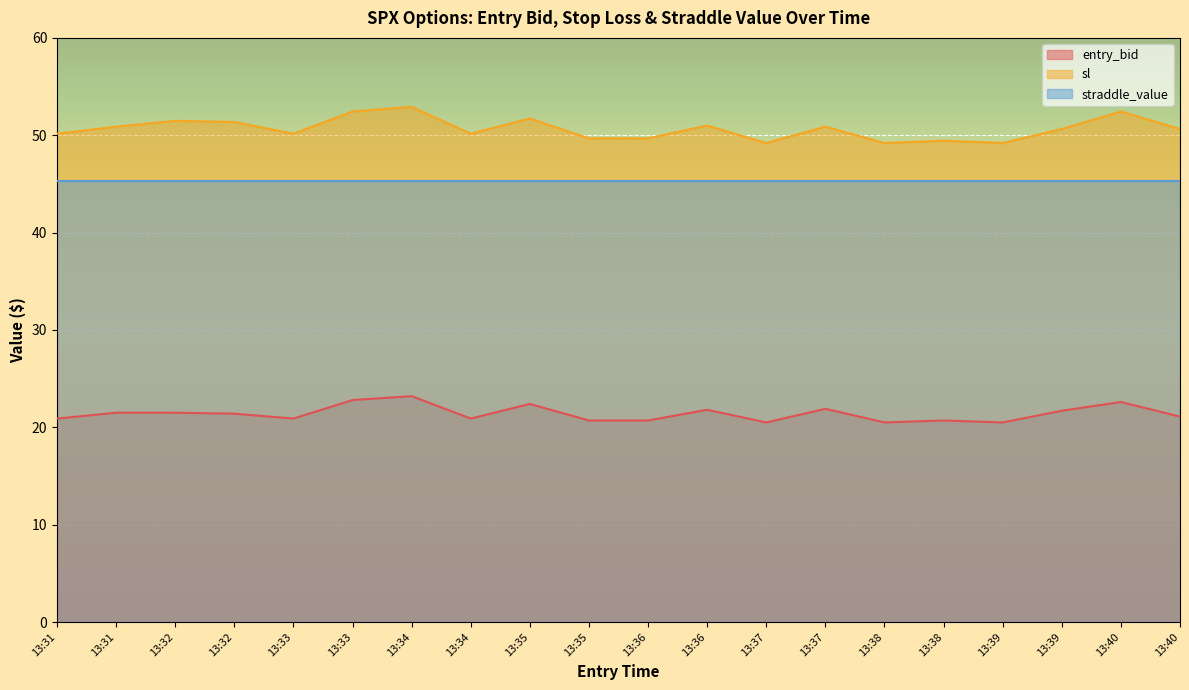

At how many categories does at least one series exceed 36?

20